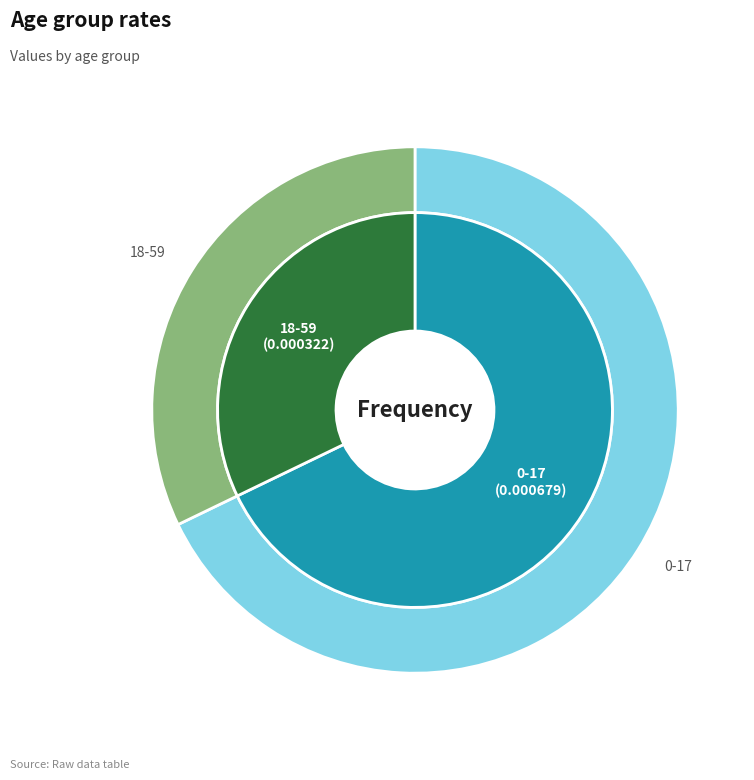

What percentage is NOT represented by 0-17?

32.2%